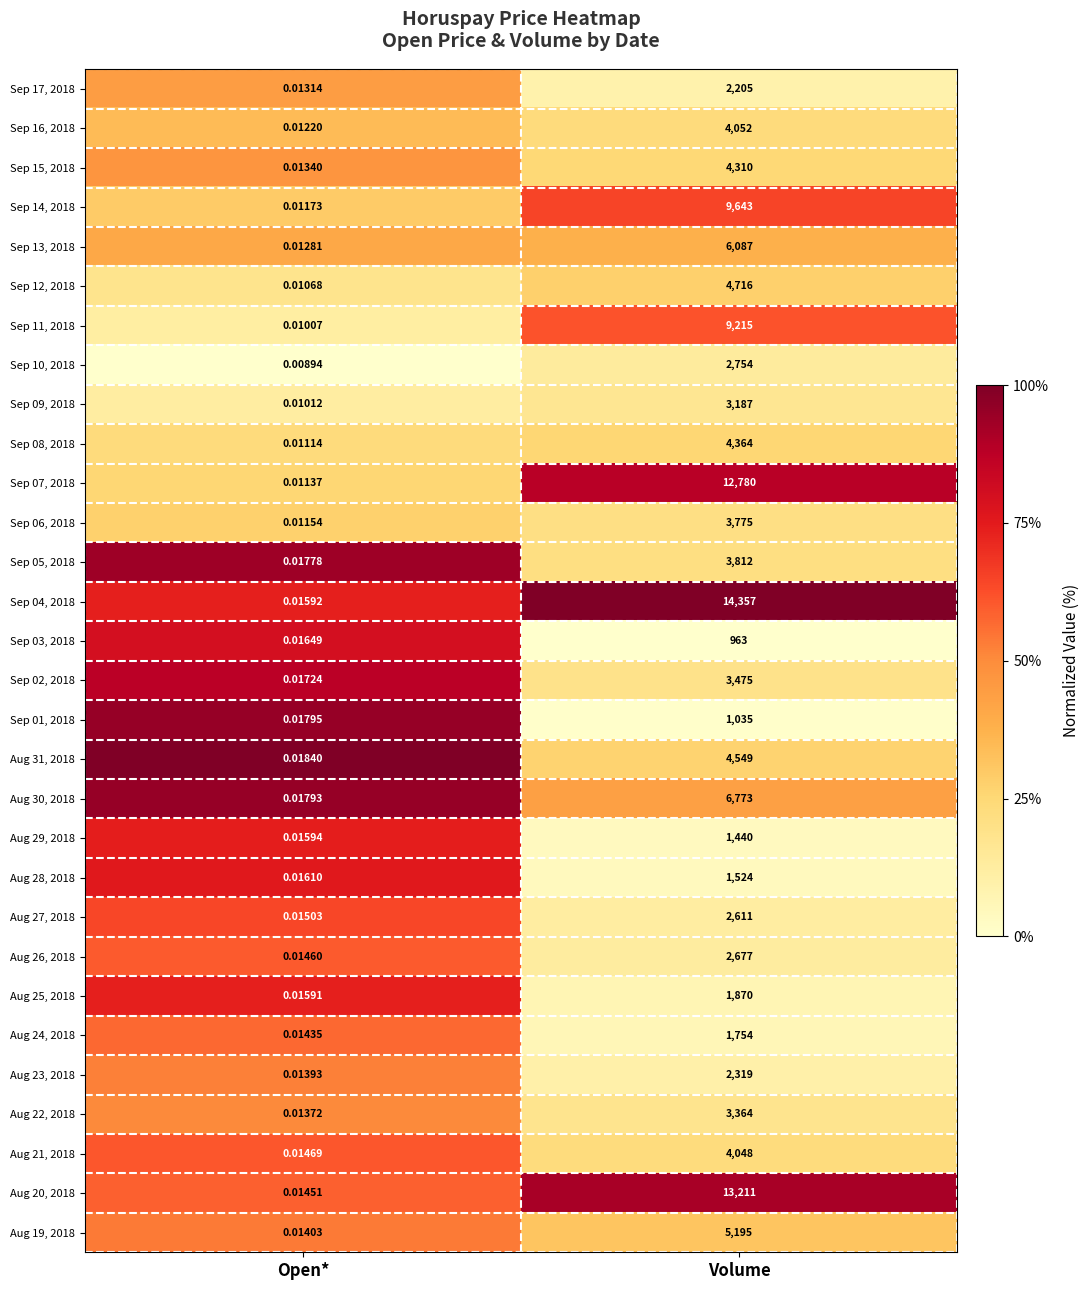

Which series has the largest range (max minus min)?

Sep 04, 2018